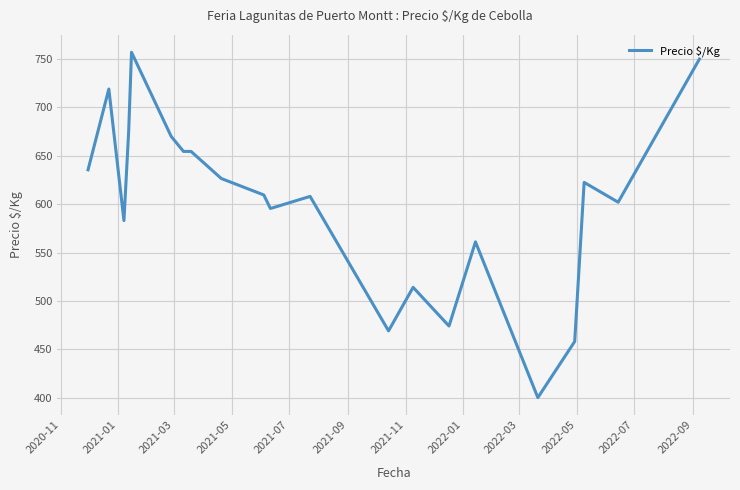

What is the smallest value displayed?

400.0